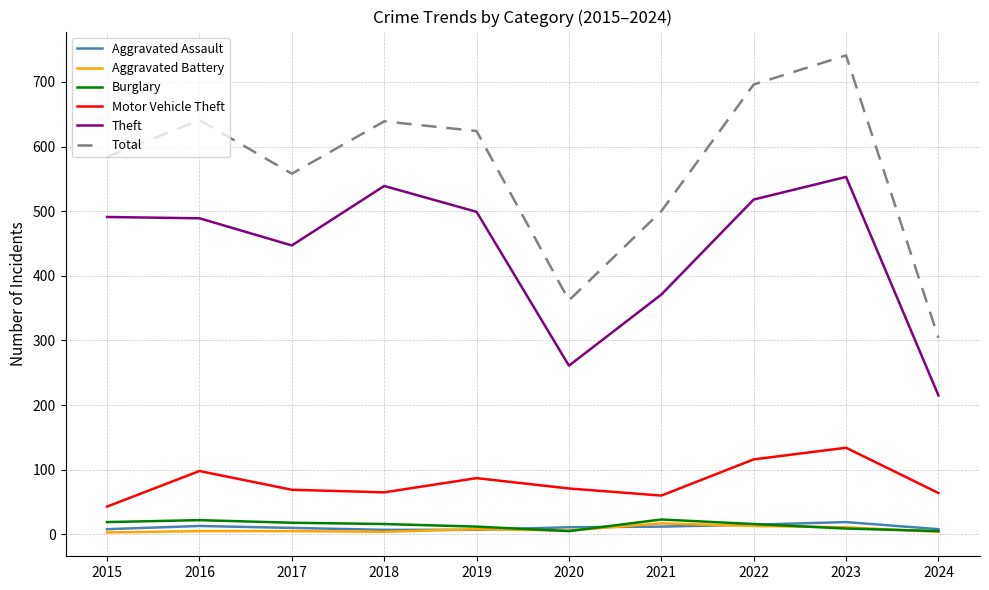

True or false: Motor Vehicle Theft and Aggravated Assault intersect in this chart.

False